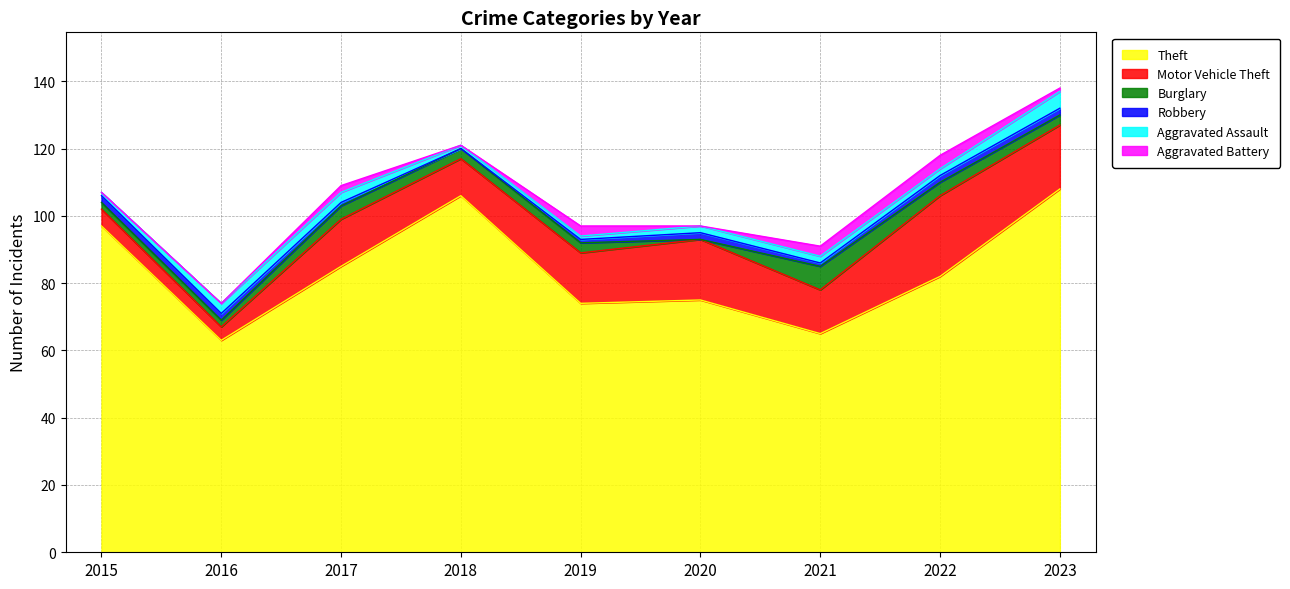

Is the value of Burglary at 2017 greater than the value of Aggravated Assault at 2015?

Yes